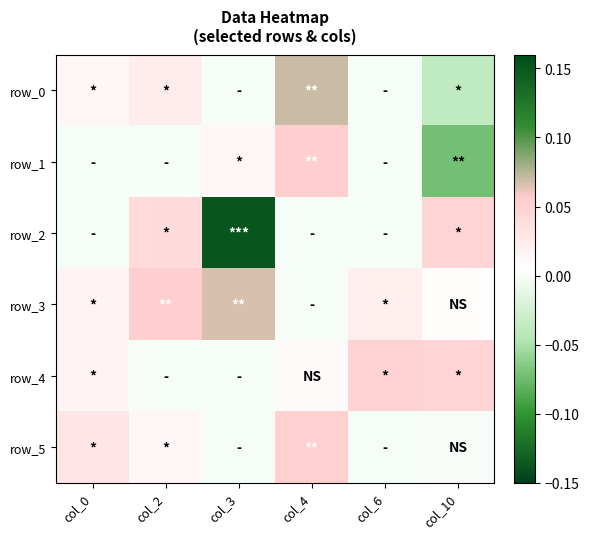

What is the total value across all series at col_4?

0.2